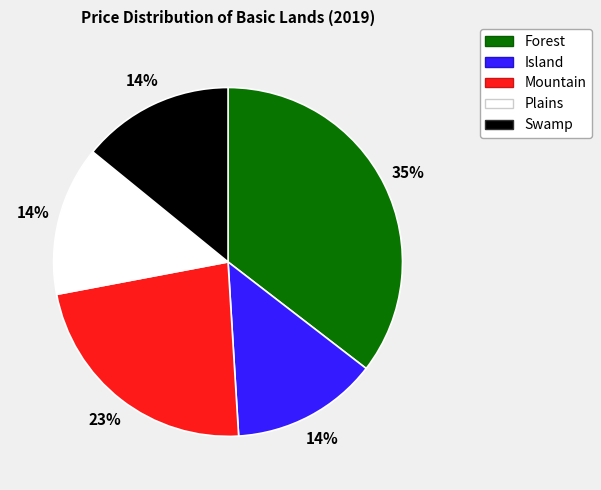

Is Plains the majority of the pie?

No